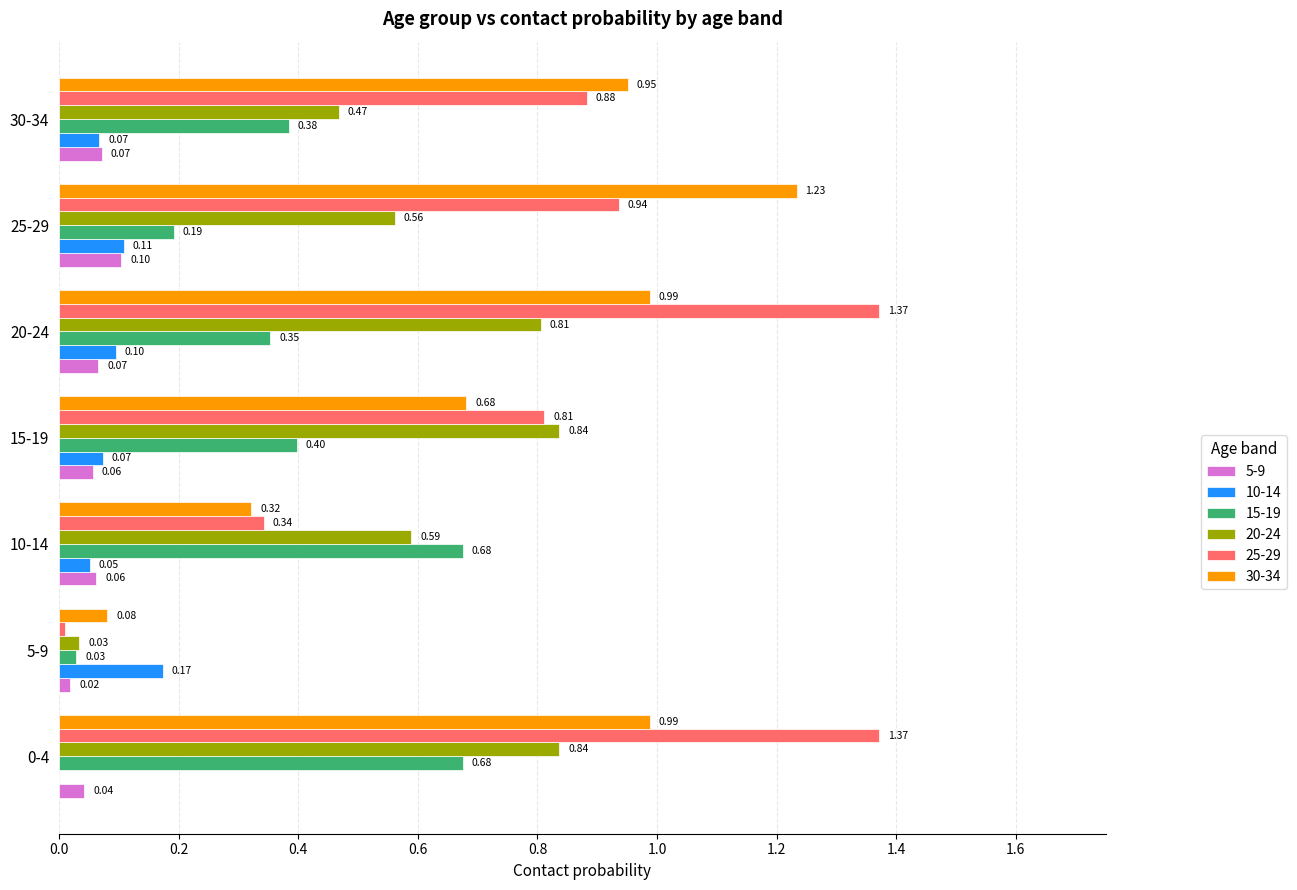

True or false: 15-19 has a value of 1.1 at 10-14.

False